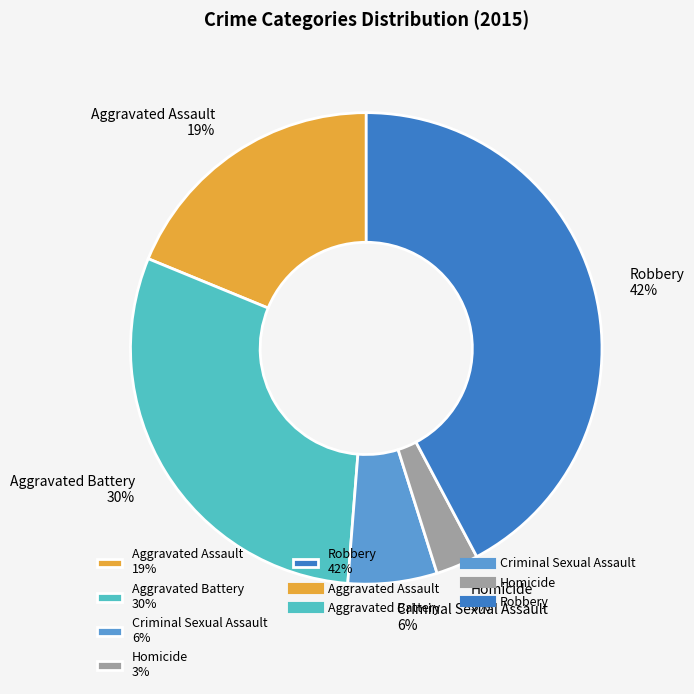

Approximately how many times larger is the value at Robbery 42% compared to Aggravated Battery 30%?

1.4